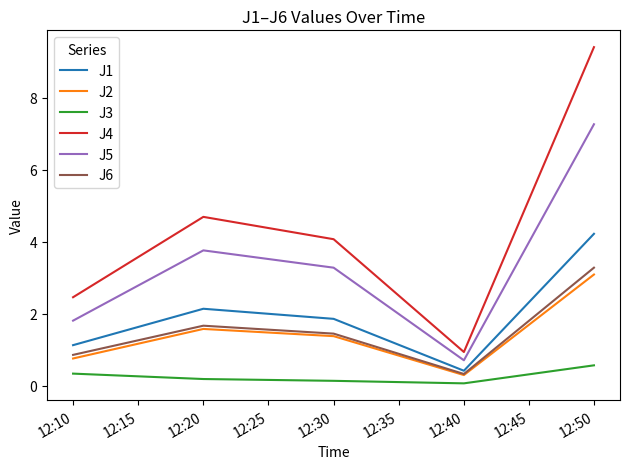

Which series has the largest total across all categories?

J4